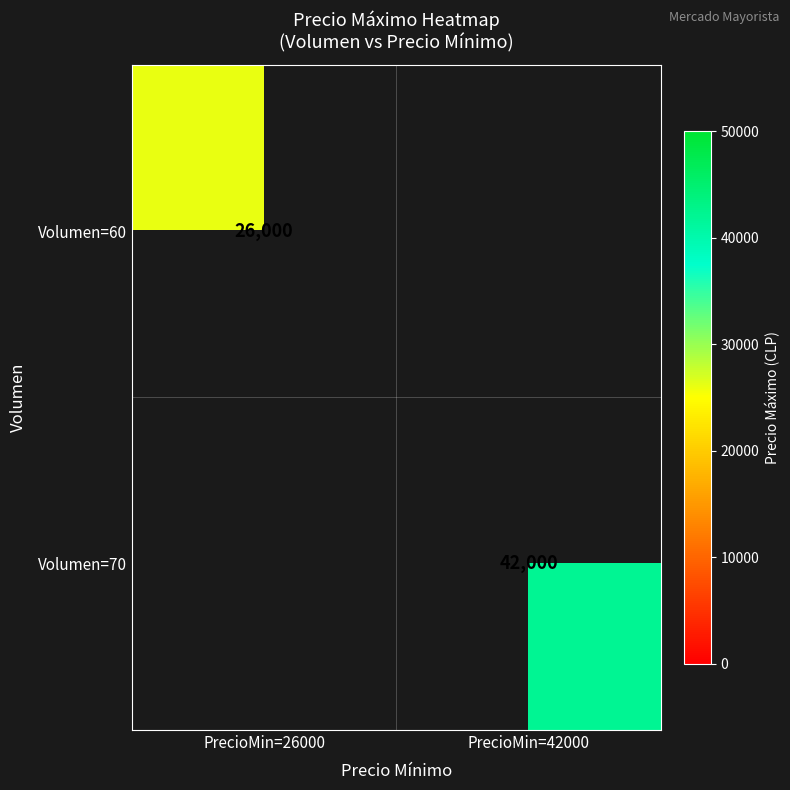

At which category does the chart reach its minimum across all series?

PrecioMin=26000